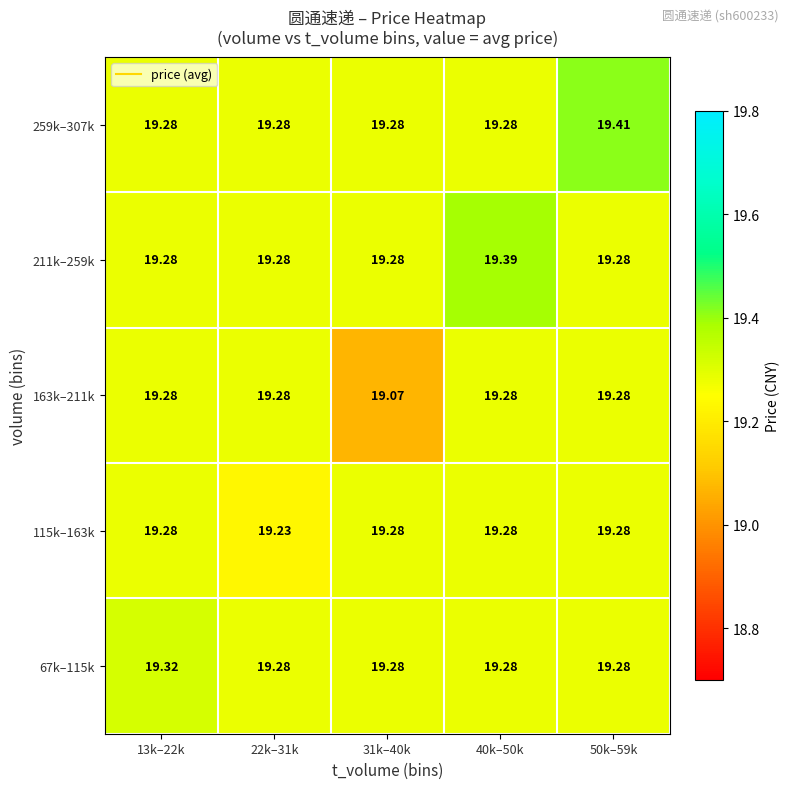

Which series has the largest total across all categories?

259k–307k